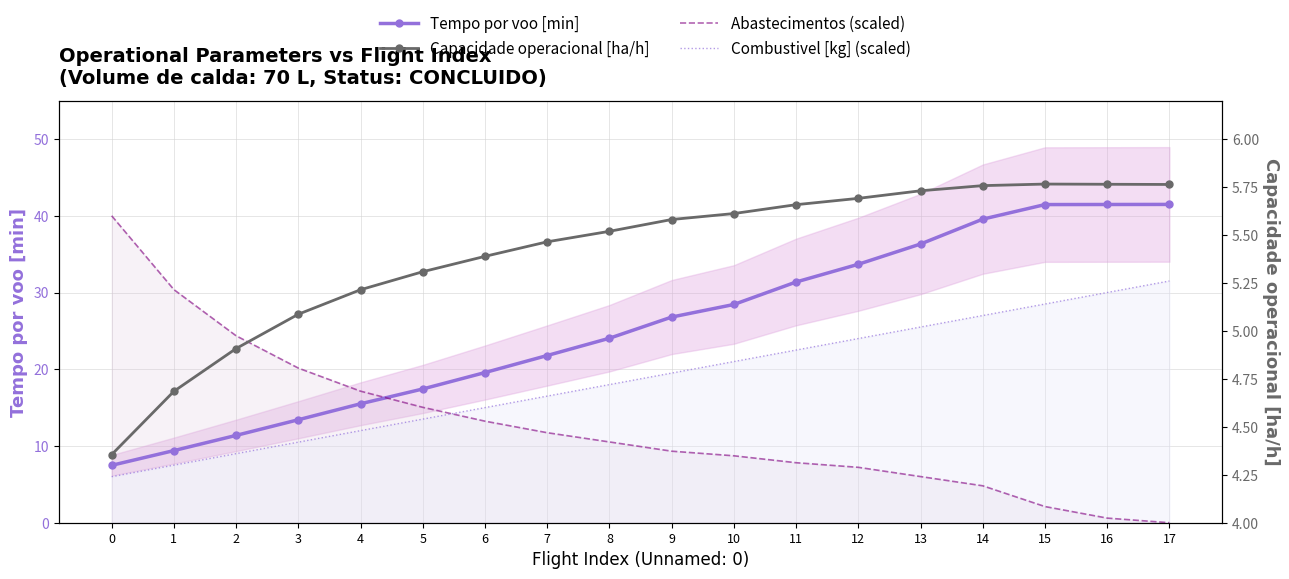

True or false: Tempo por voo [min] has more than 1 interior local peaks.

False